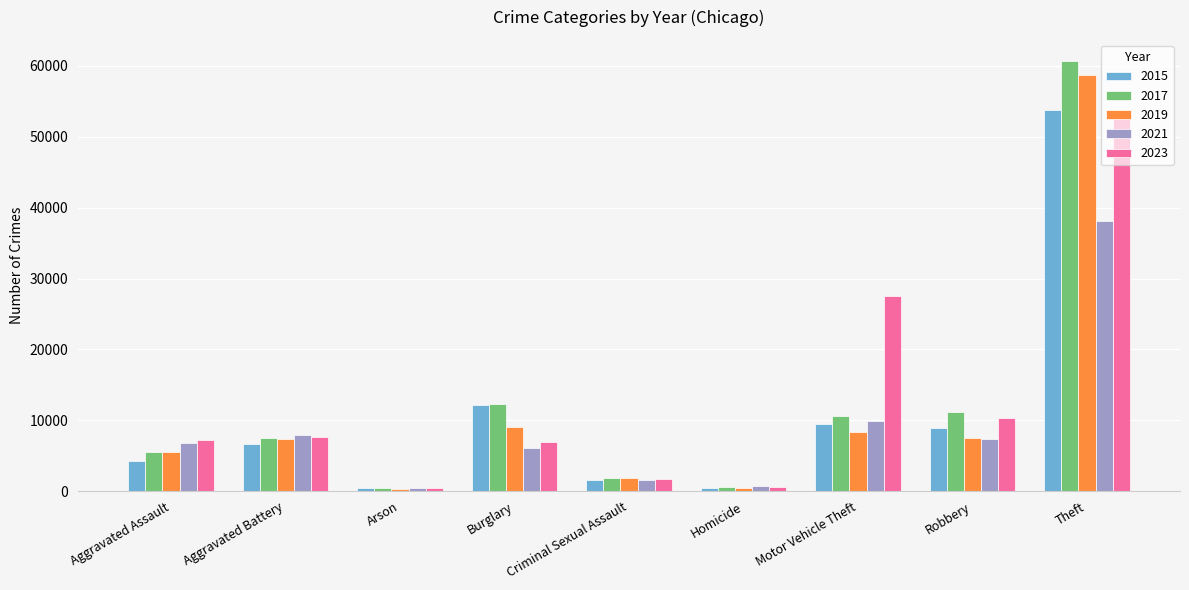

What position from the right is Arson?

7